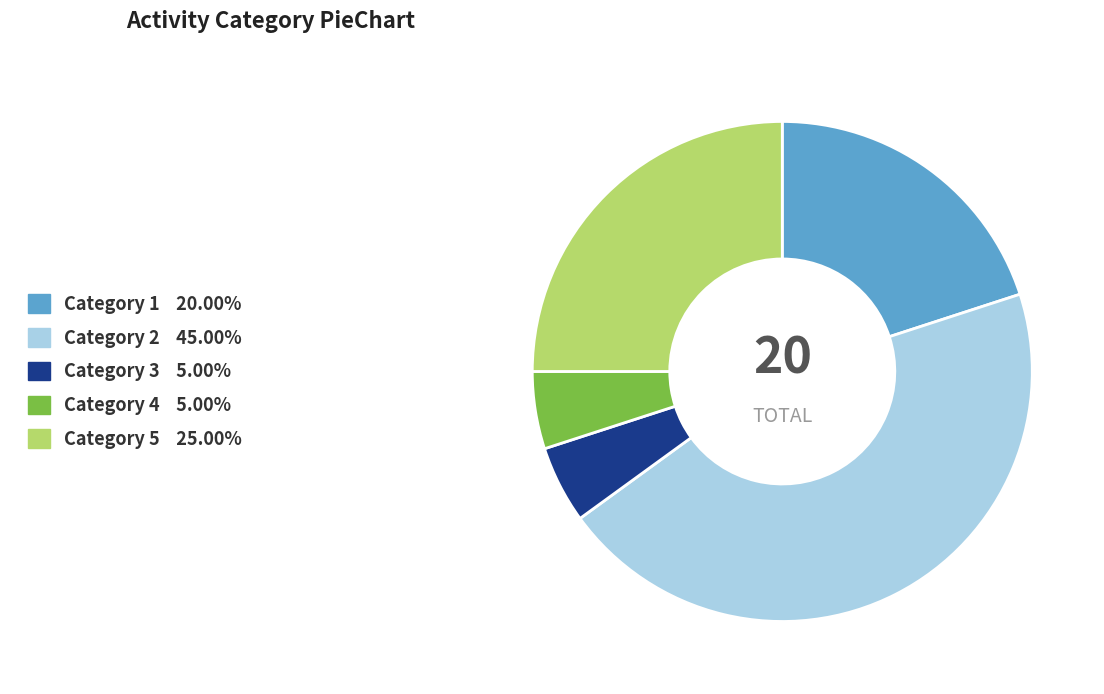

Does any single category account for the majority?

No